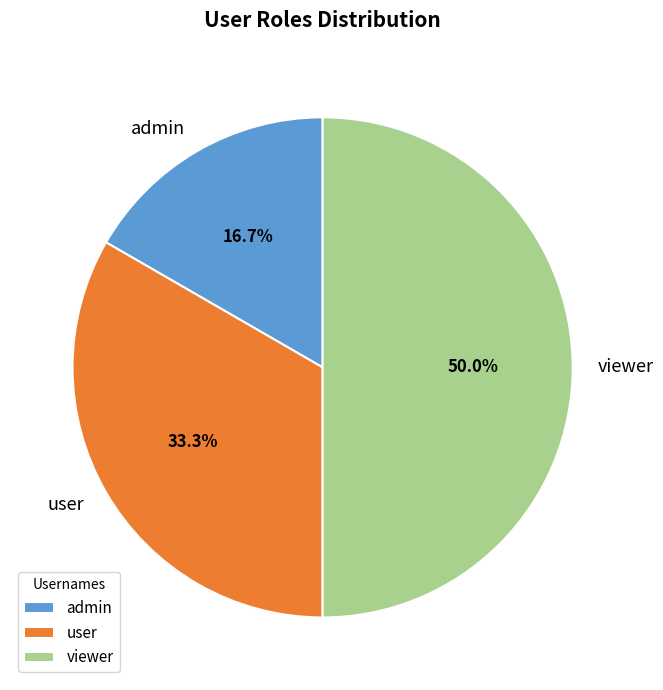

Rank the categories by value from highest to lowest.

viewer, user, admin